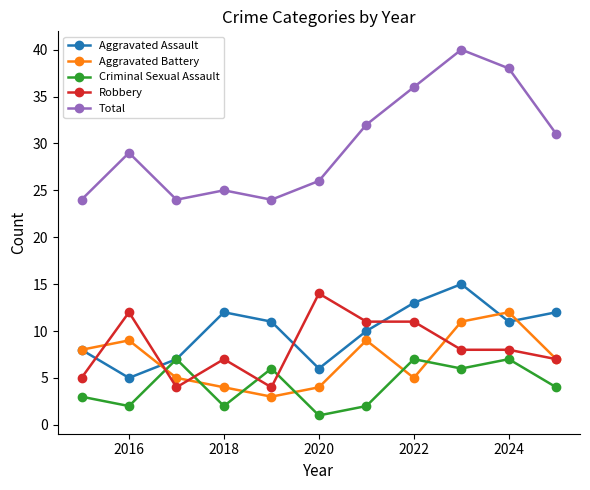

What is the minimum value shown in the chart?

1